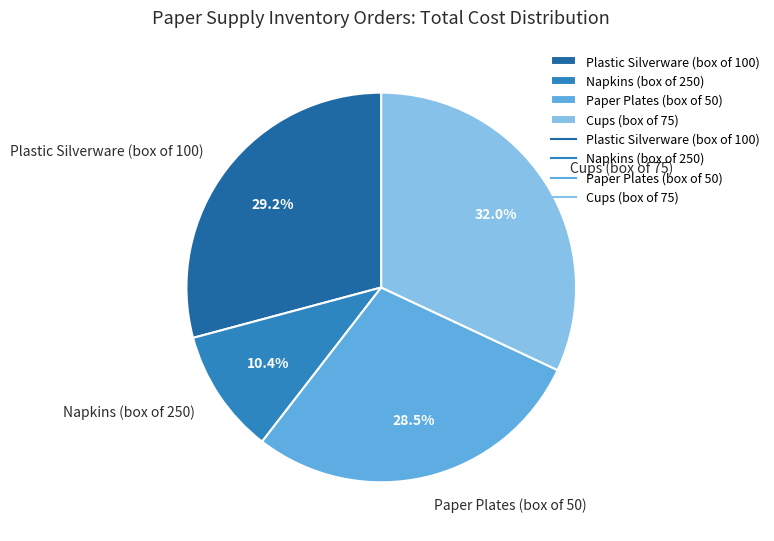

Approximately how many times larger is the value at Napkins (box of 250) compared to Plastic Silverware (box of 100)?

0.4